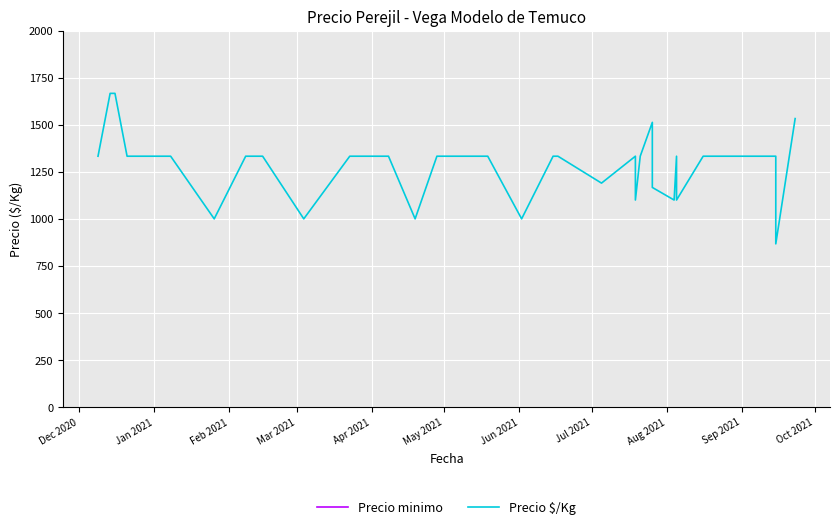

What are all the series names shown in the legend?

Precio minimo, Precio $/Kg